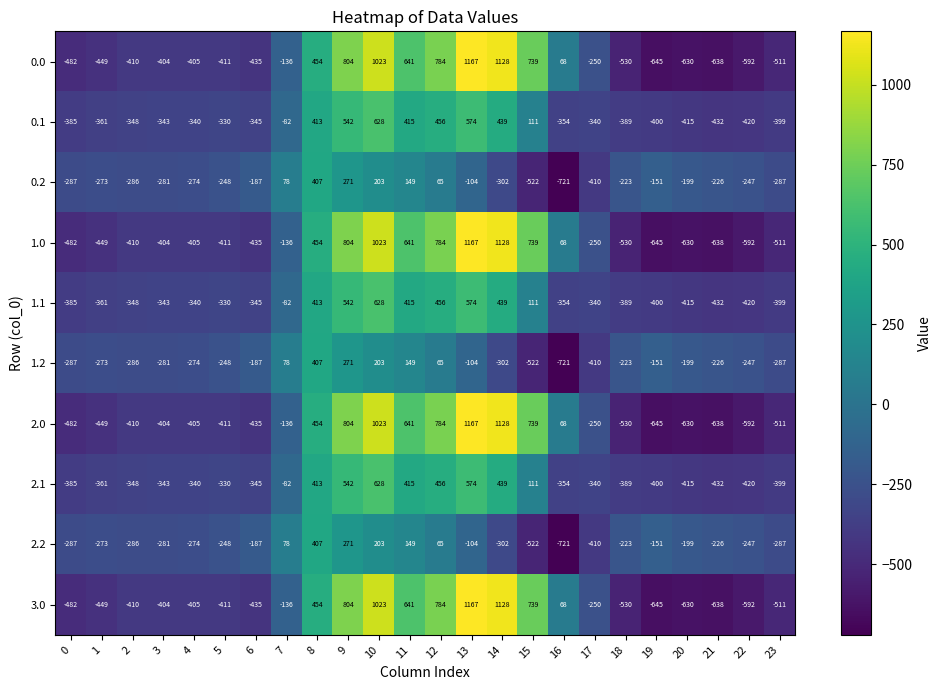

How many data points in 1.1 are above -340?

10